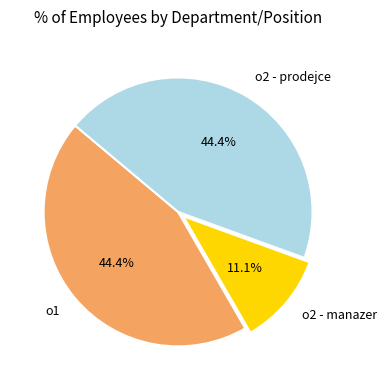

Which slice is the smallest?

o2 - manazer